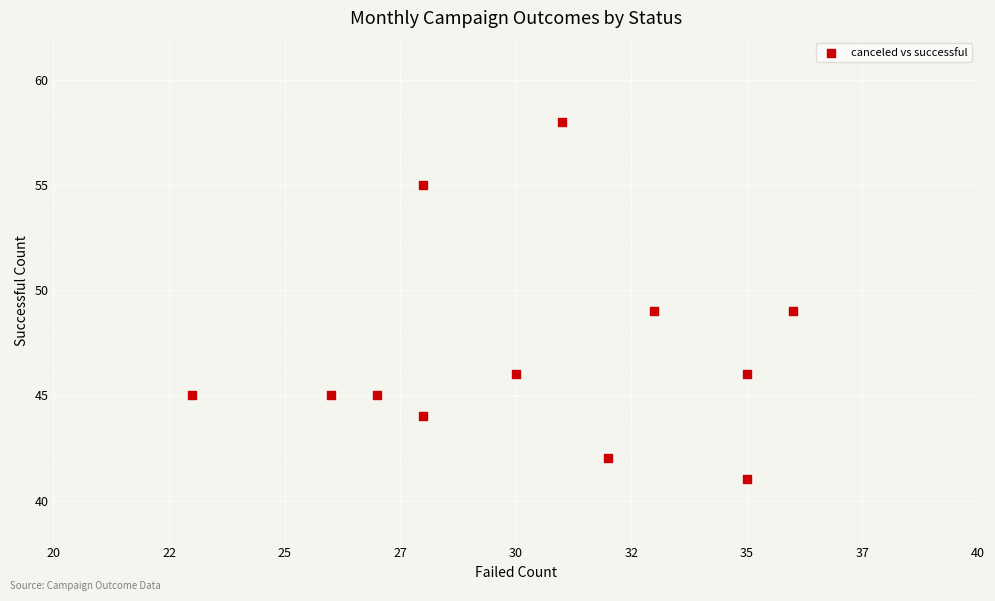

What is the average X value?

30